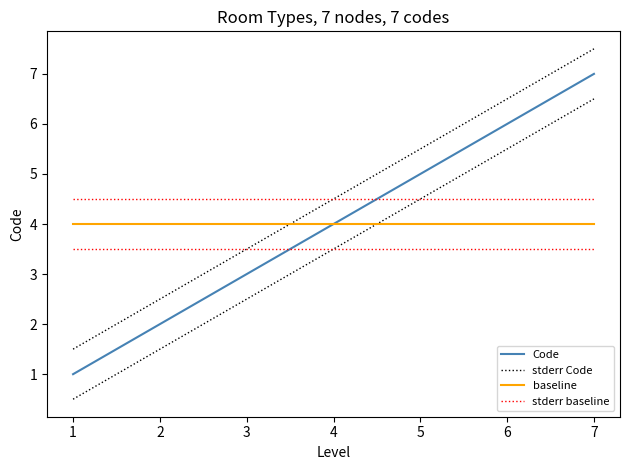

True or false: stderr Code and Code cross at least once.

False